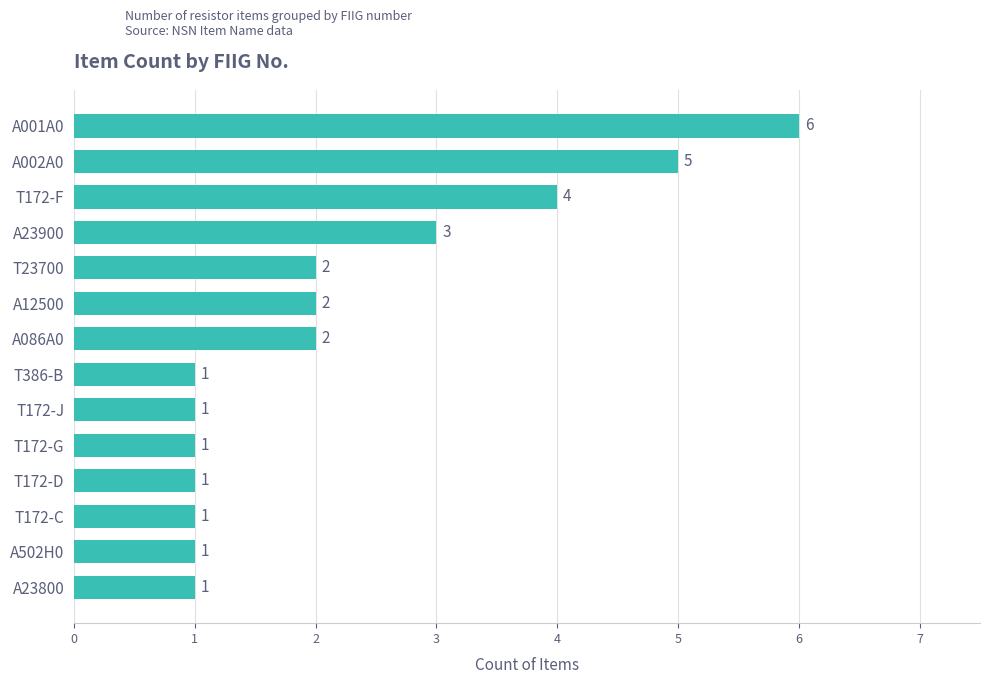

How many series are shown in this chart?

1